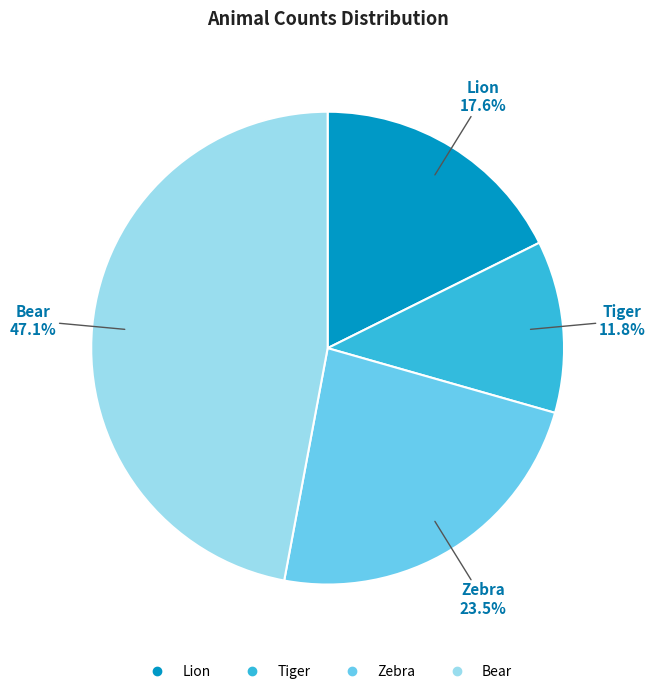

The Tiger slice represents 12% of the pie. True or false?

True